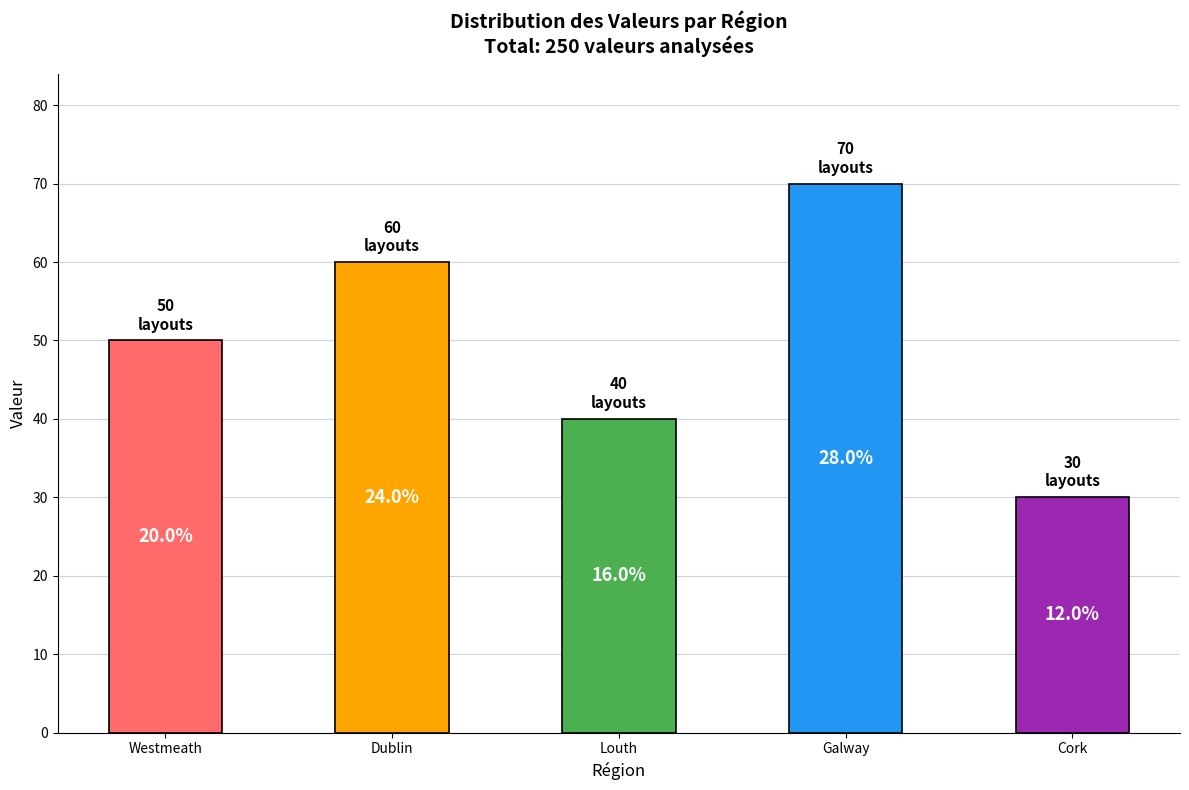

Are the bars grouped side by side (vs. stacked)?

No